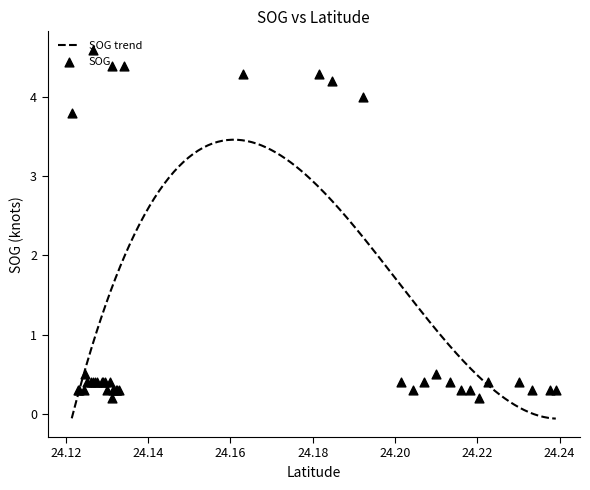

Which has a higher value, 1 or 16?

16